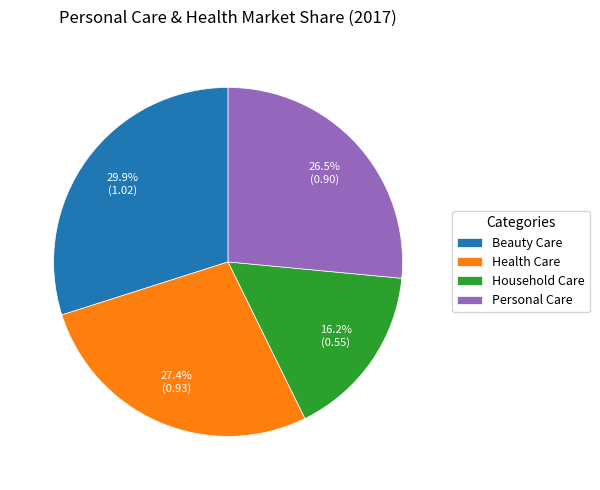

True or false: Household Care accounts for 27% of the total.

False